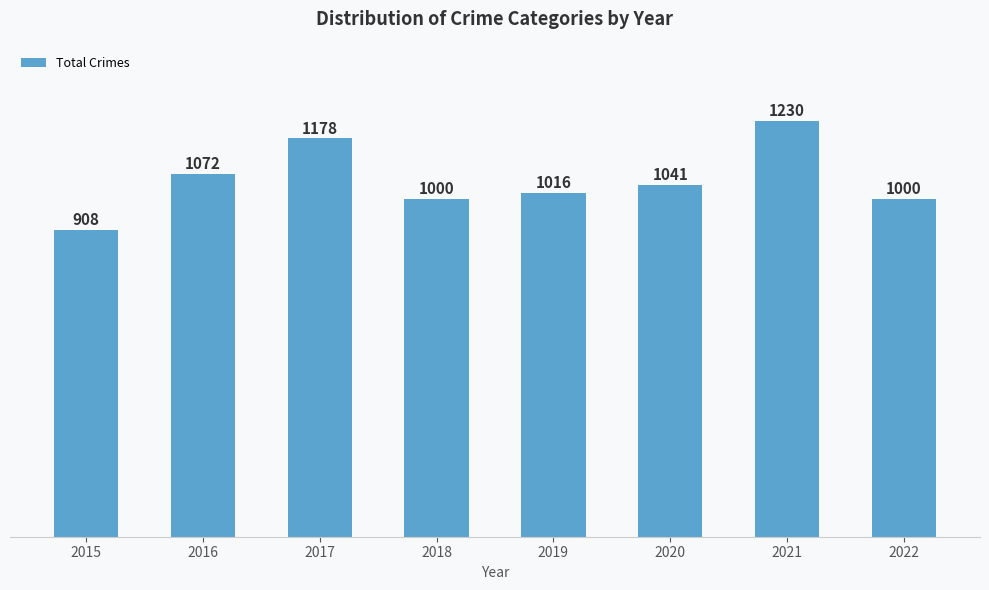

Which label corresponds to the largest value in the chart?

2021